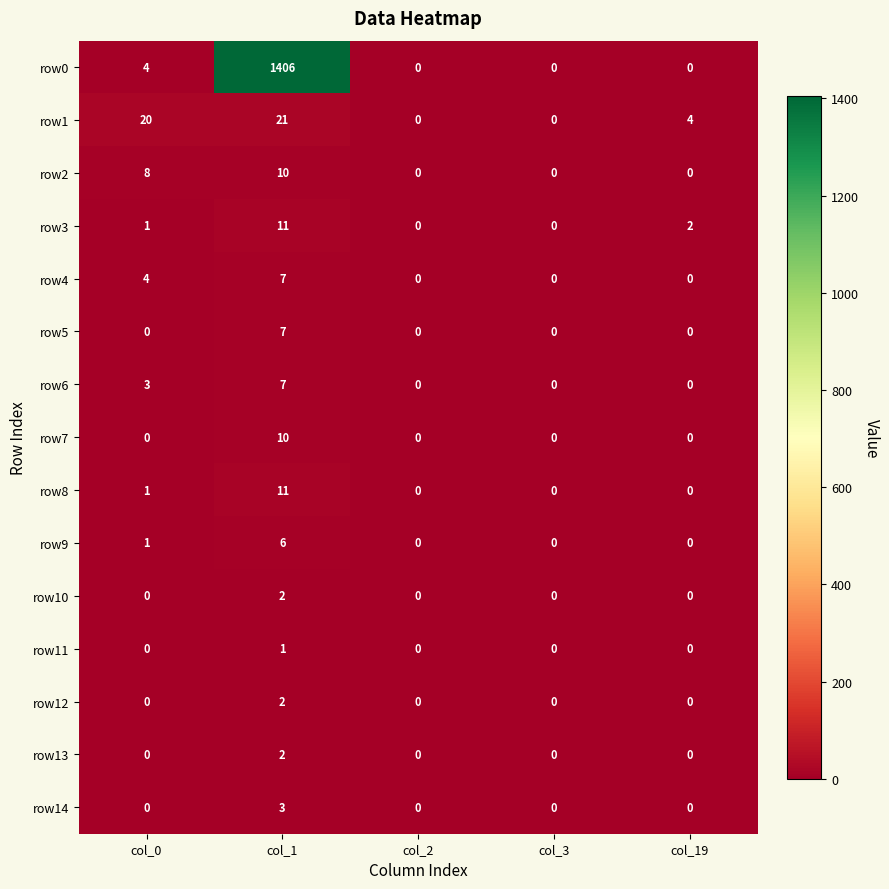

What is the difference between the second highest and second lowest values in the row1 series?

20